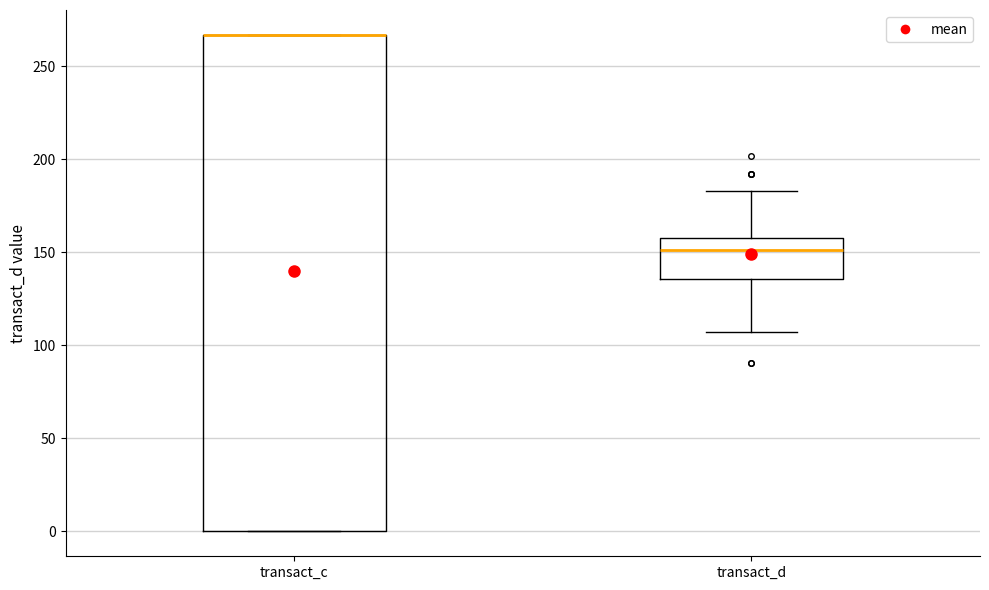

Where is the upper edge of the box for transact_c on the y-axis? The values are not printed on the chart, so give them approximately, as read against the axis.

265